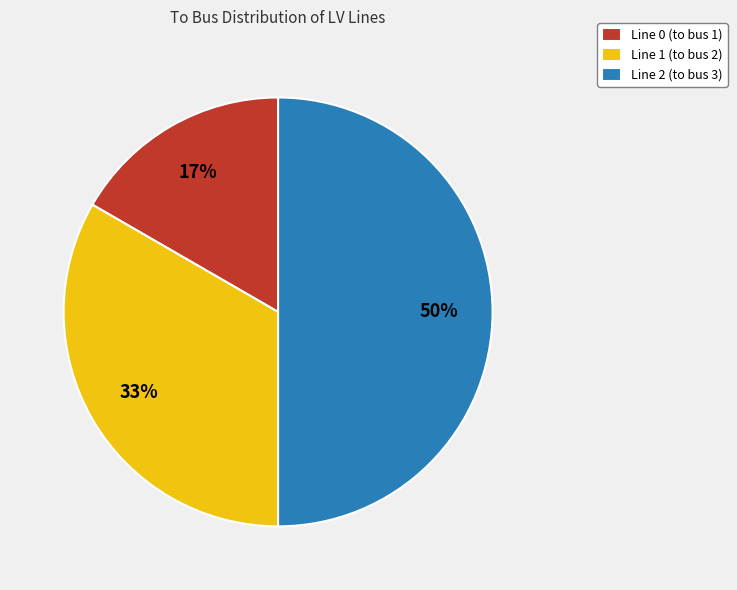

How many slices are in this pie chart?

3